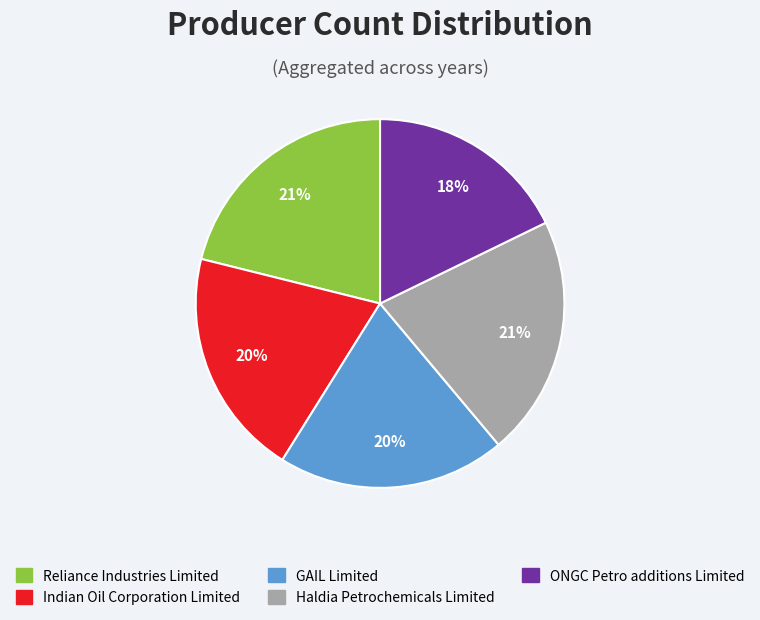

To the nearest percent, what portion does Indian Oil Corporation Limited represent?

20%